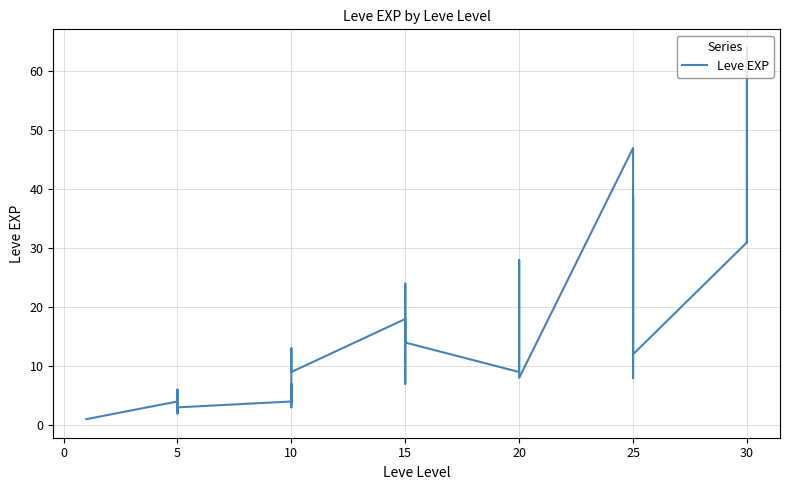

What is the difference between the values at 10 and 30?

46